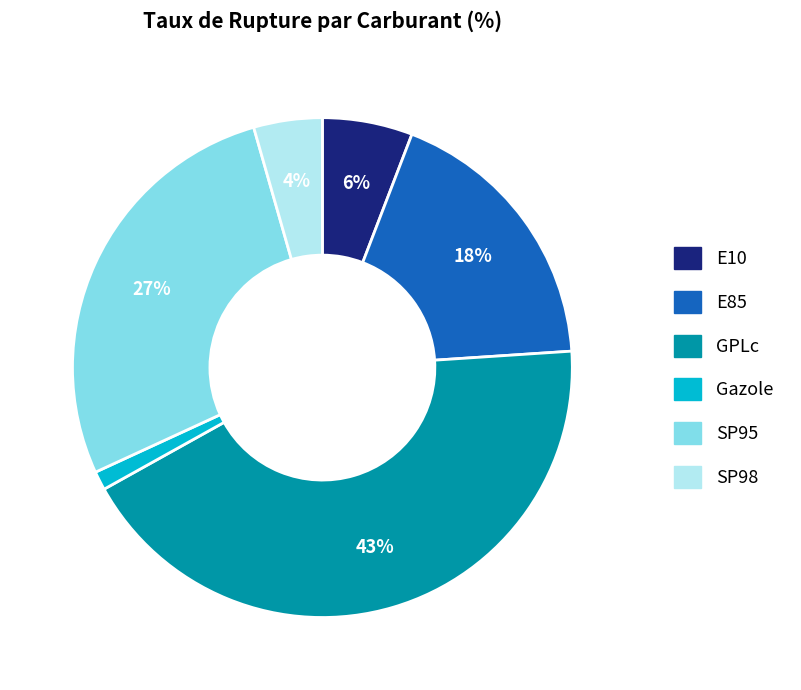

To the nearest percent, what is the average slice percentage?

17%